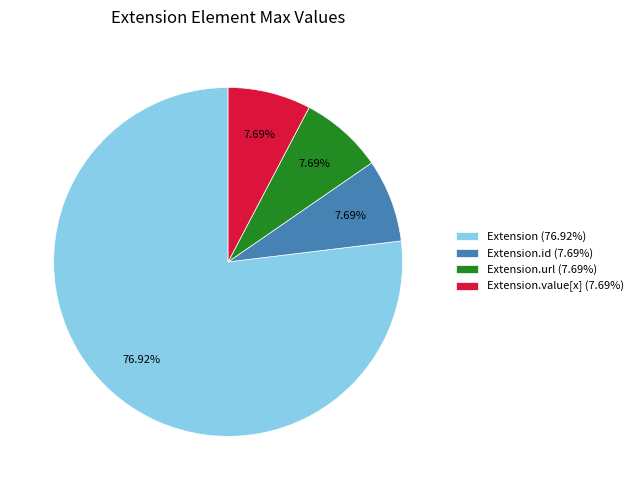

Combined, do Extension.id (7.69%) and Extension (76.92%) account for over 50%?

Yes